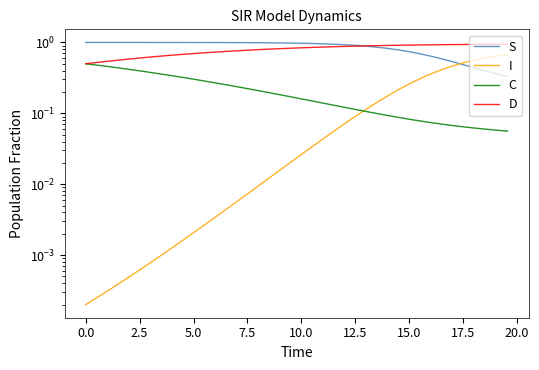

Which series has the largest total across all categories?

S